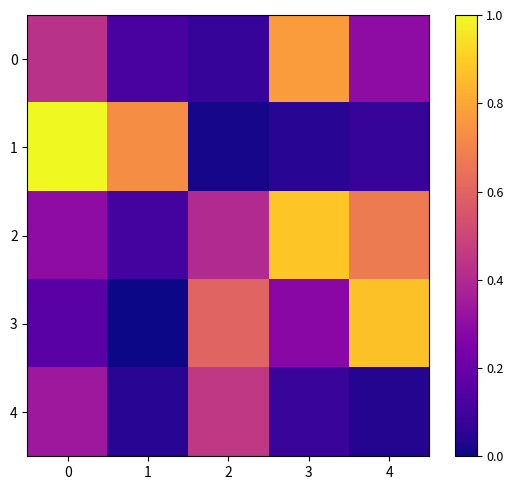

Rank the series by their maximum value, from lowest to highest.

4, 0, 3, 2, 1